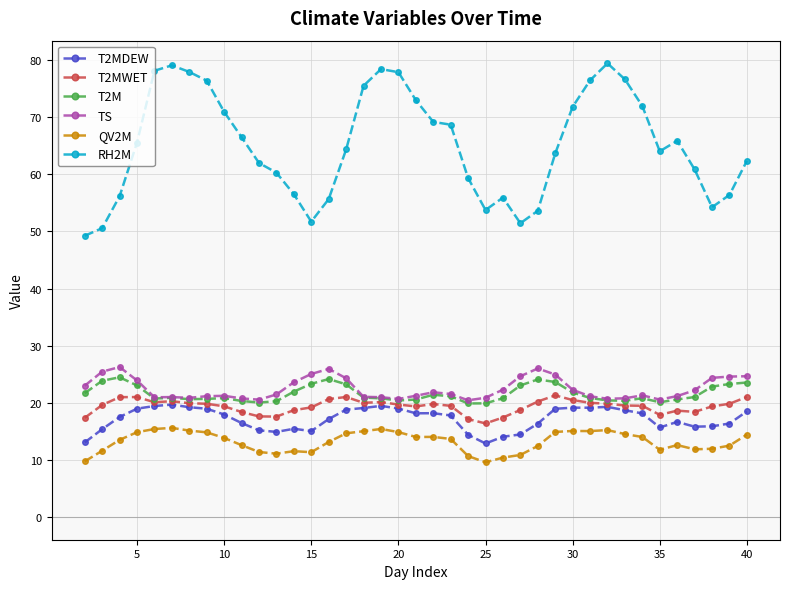

In TS, how many points are higher than both neighbors (excluding endpoints)?

7